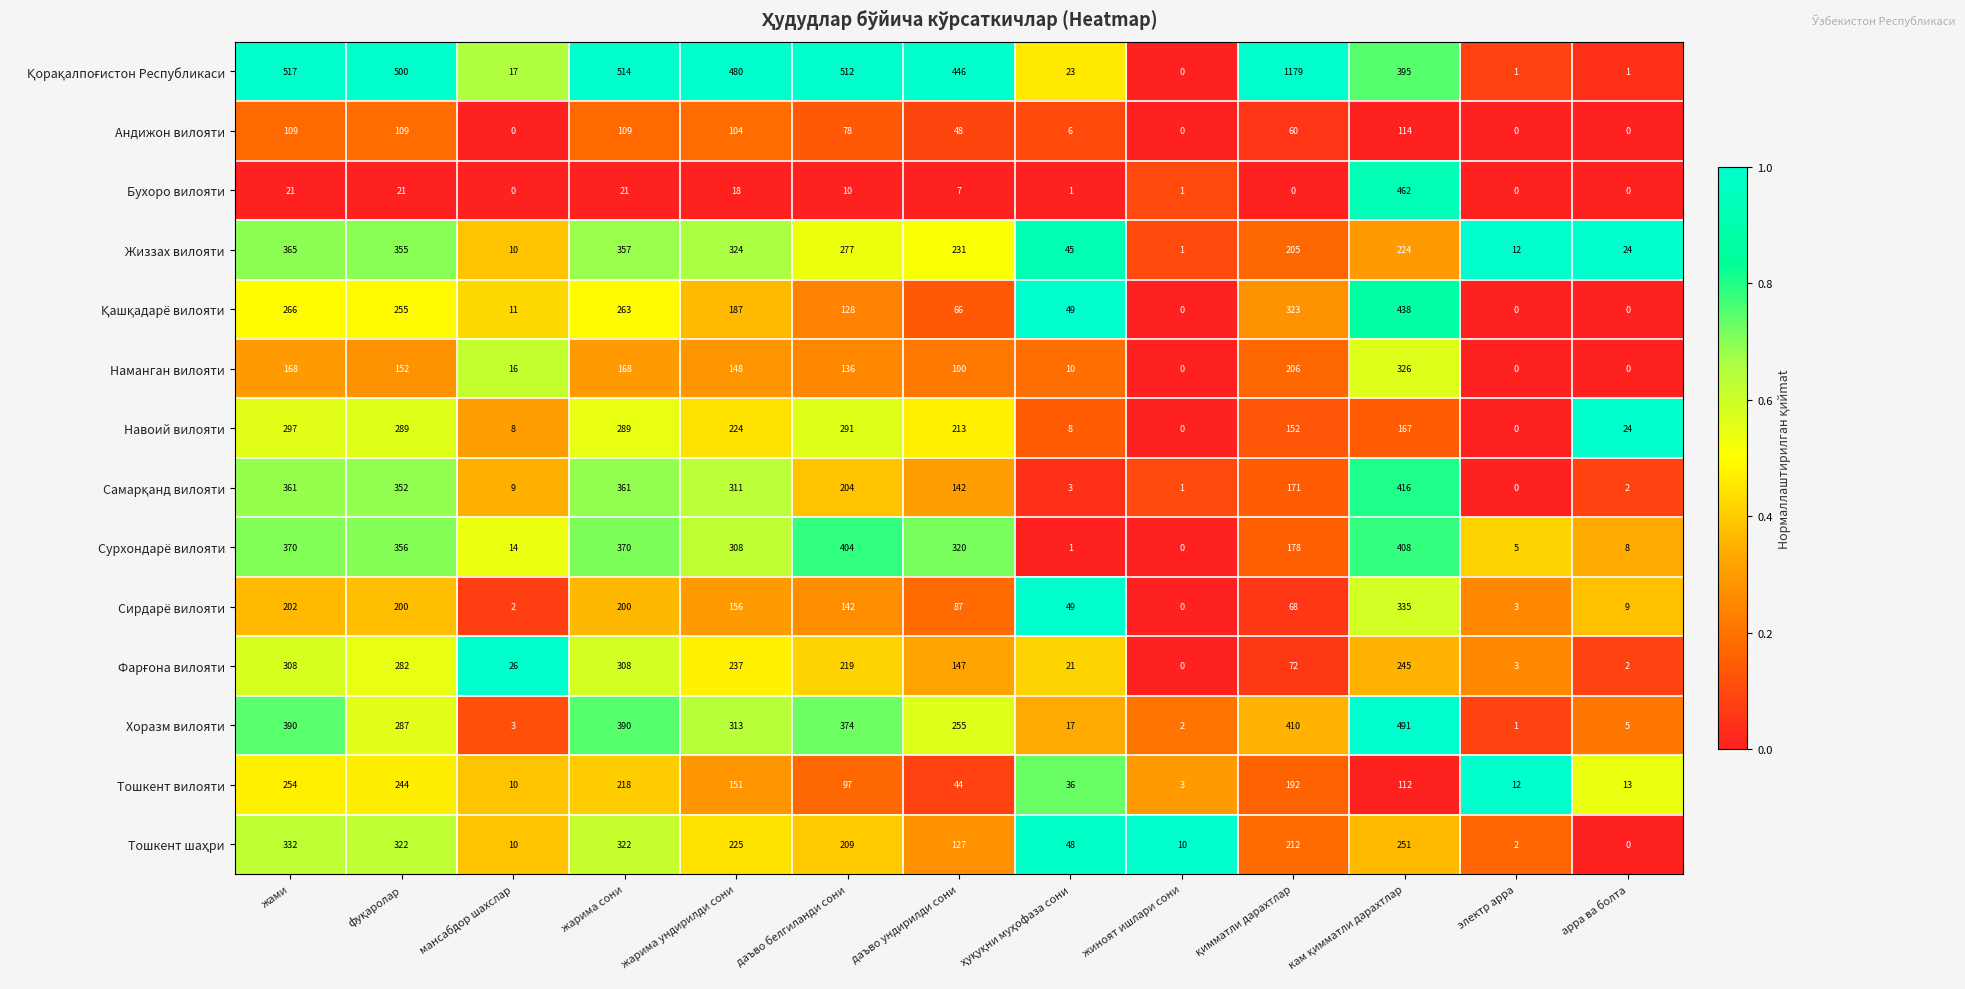

What is the difference between the maximum and minimum values in the Сурхондарё вилояти series?

408